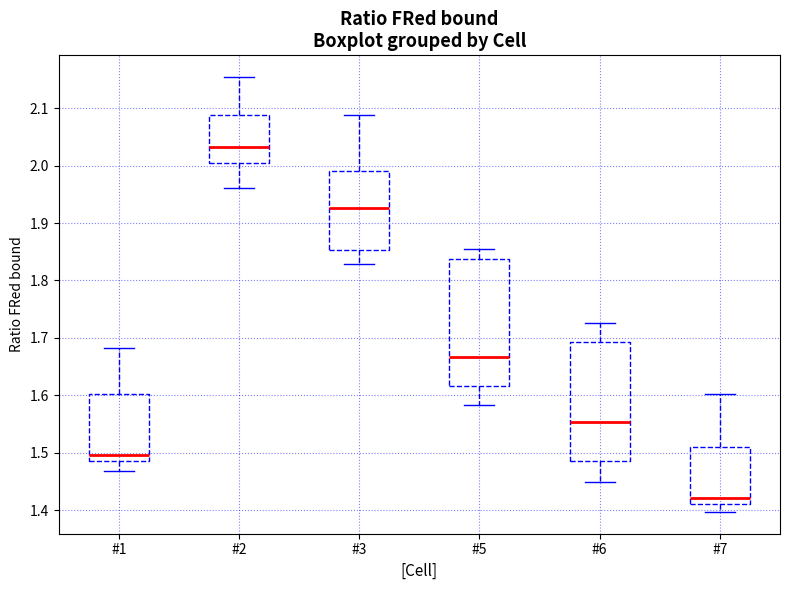

Which box's median line is the lowest?

#7